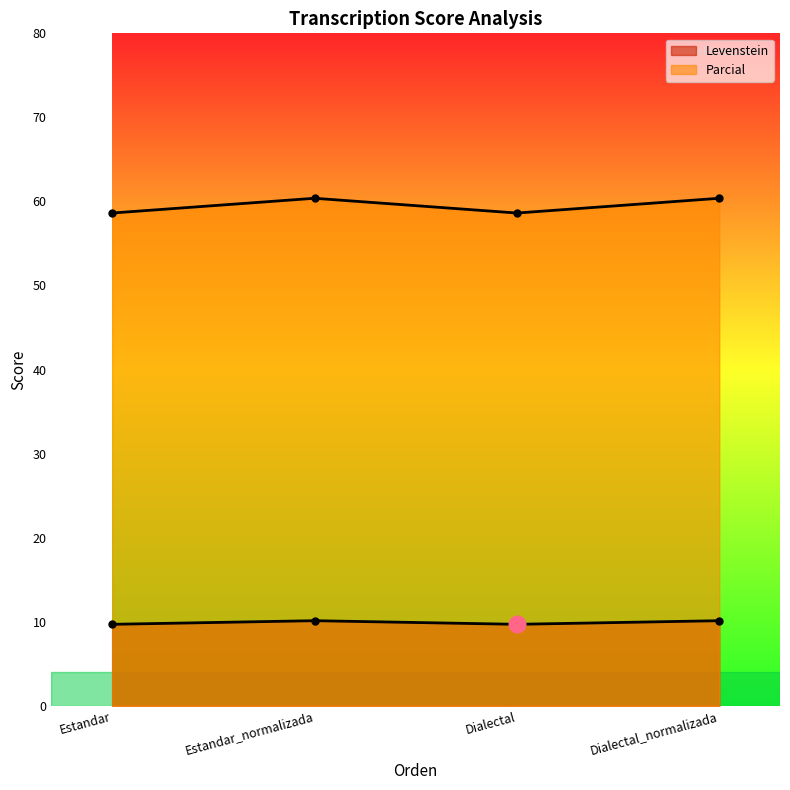

What is the difference between the maximum and minimum values in the Parcial series?

1.8